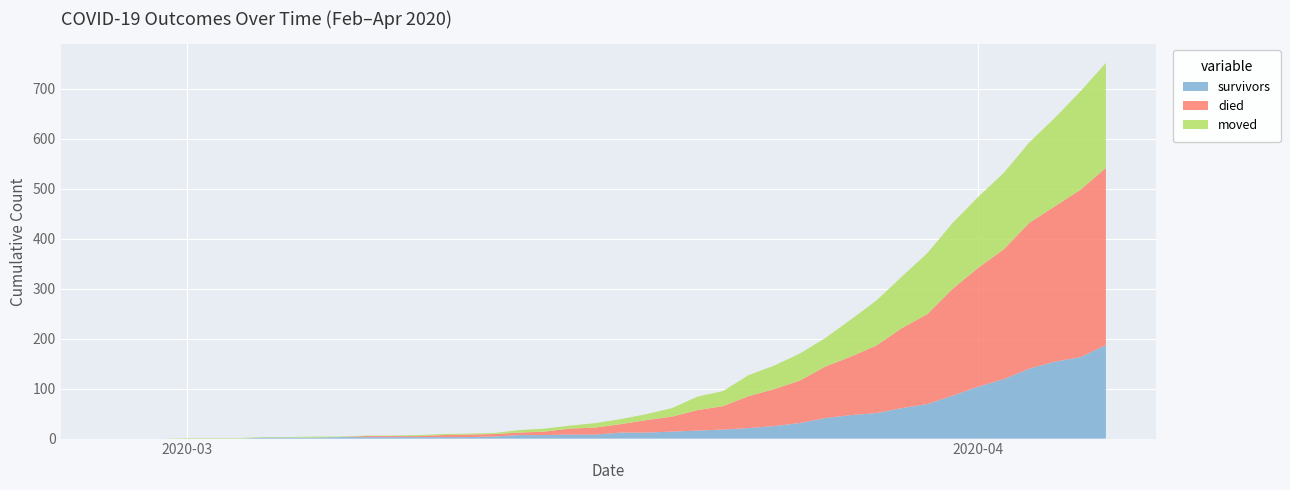

Reading right to left, what are all the values shown in this chart?

survivors: 187	163	154	140	119	104	86	69	61	51	47	41	31	25	21	18	16	14	12	12	8	8	7	7	4	3	3	3	3	3	3	2	2	2	0	0	0	0	0	0
died: 355	335	311	292	260	238	214	180	160	135	117	103	85	74	64	47	41	30	25	17	14	12	7	5	5	5	4	2	2	2	0	0	0	0	0	0	0	0	0	0
moved: 210	197	177	161	153	142	132	122	103	90	74	57	54	47	42	30	27	17	12	10	9	6	6	5	2	2	2	2	1	1	1	2	1	1	1	1	1	0	0	0